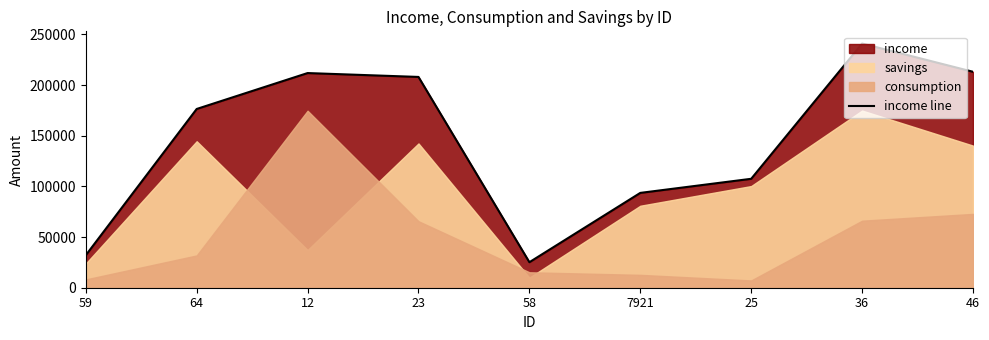

Which has a higher value, 36 or 25?

36